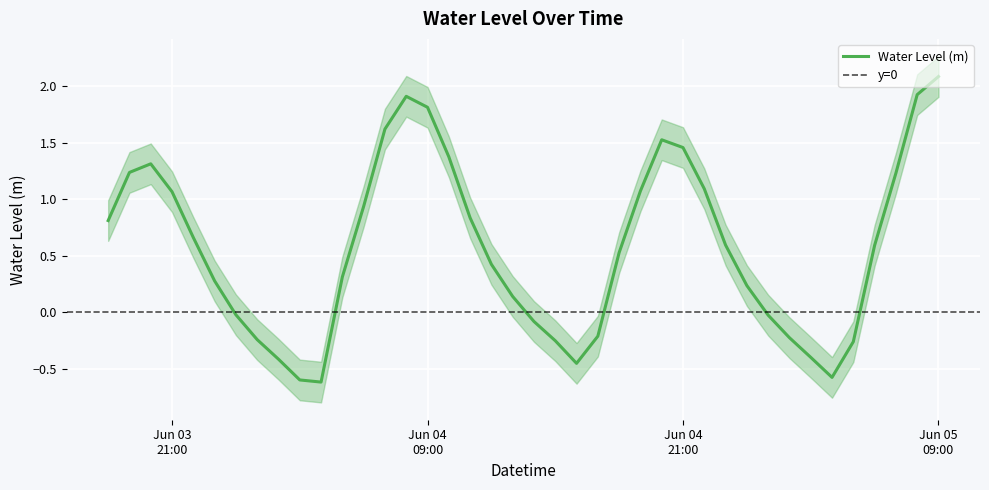

Where does the data first go above 0?

2023-06-03 18:00:00